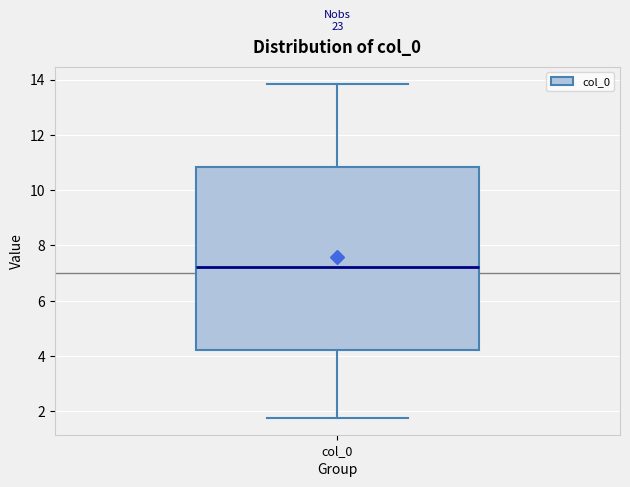

Transcribe this box plot: give where the median line is, the range the box spans, and where the two whiskers end, as read against the y-axis. The values are not printed on the chart, so give them approximately, as read against the axis.

median 7.2, box 4.2 to 10.8, whiskers 1.8 to 13.8